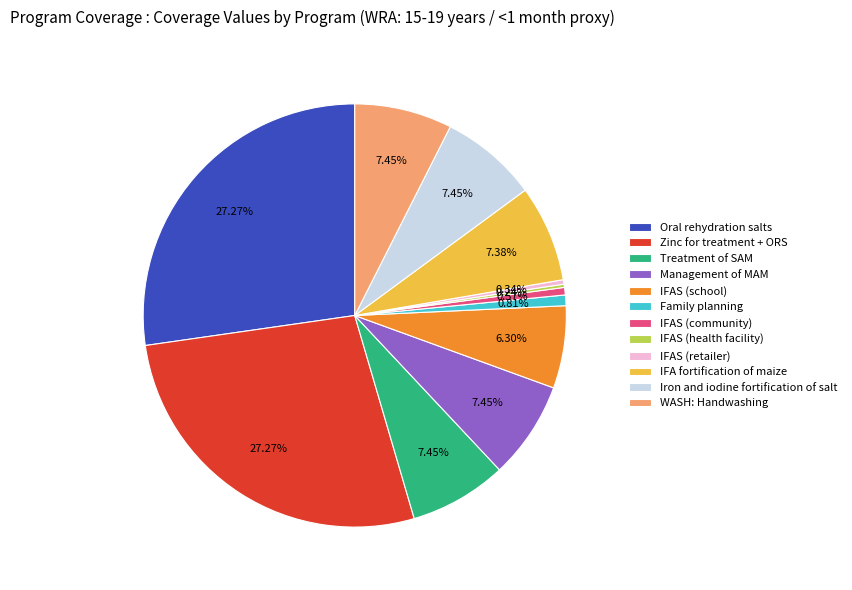

Approximately how many times larger is the value at Management of MAM compared to WASH: Handwashing?

1.0